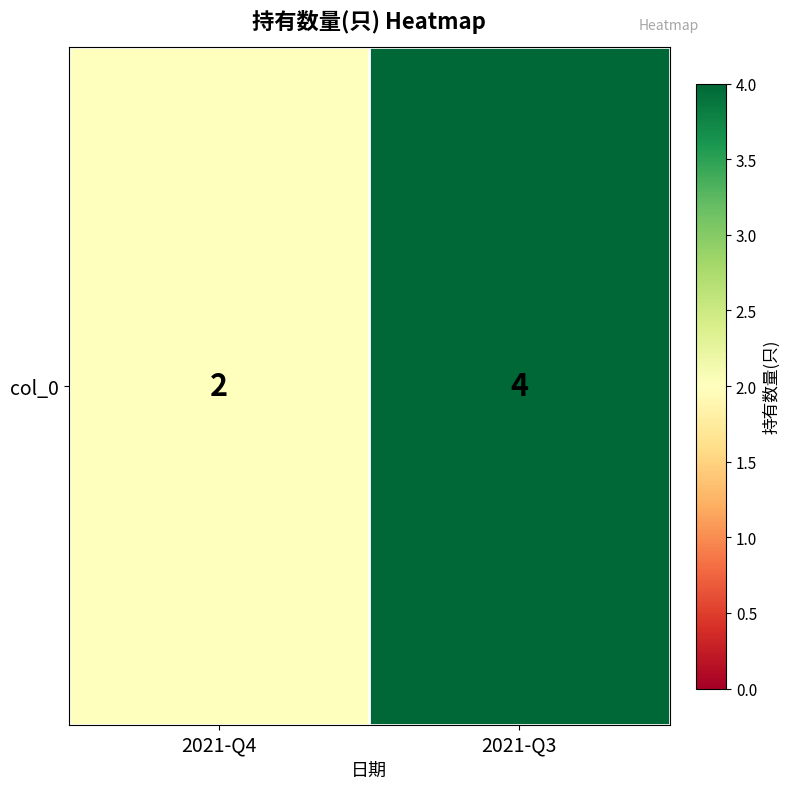

What is the difference between the maximum and minimum values?

2